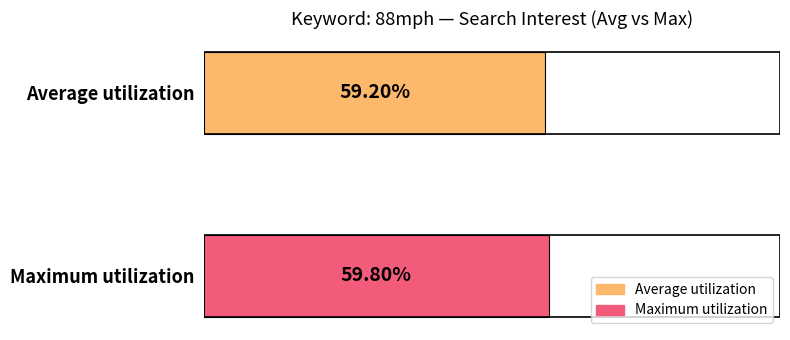

List the labels in order of value, smallest first.

Average utilization, Maximum utilization